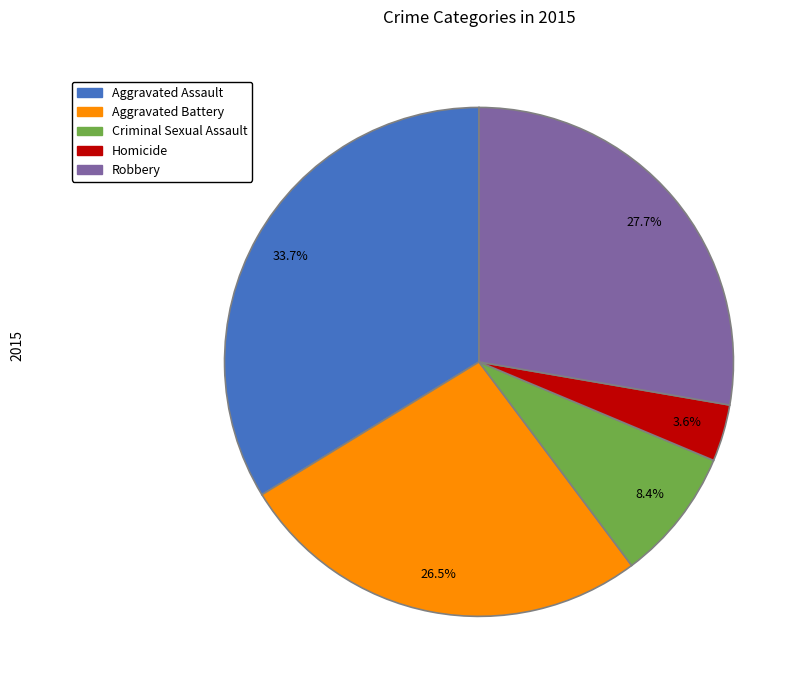

Does Aggravated Assault represent more than half of the total?

No